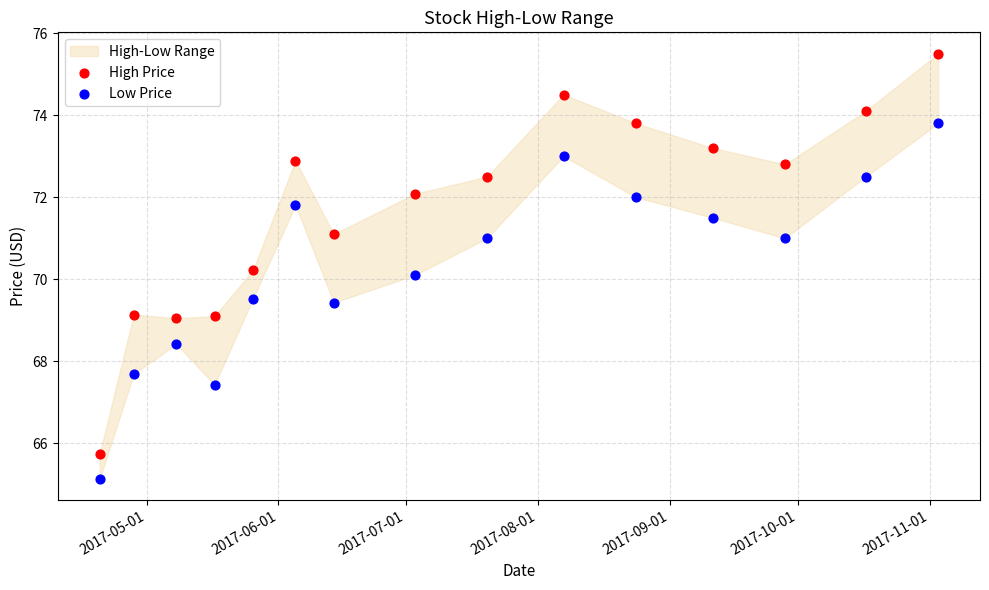

Which series reaches the maximum Y coordinate?

High Price